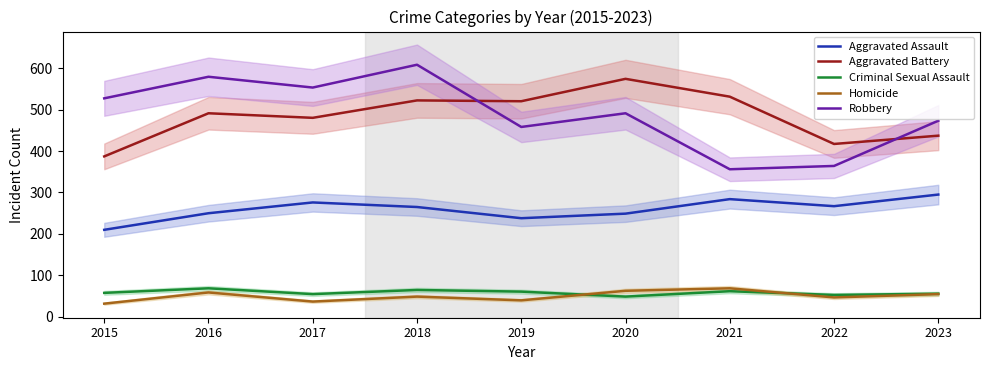

Reading left to right, extract all data points from this chart.

Aggravated Assault: 2015=210	2016=250	2017=276	2018=265	2019=238	2020=249	2021=284	2022=267	2023=295
Aggravated Battery: 2015=387	2016=491	2017=480	2018=522	2019=520	2020=574	2021=531	2022=417	2023=437
Criminal Sexual Assault: 2015=58	2016=69	2017=55	2018=65	2019=61	2020=49	2021=62	2022=53	2023=56
Homicide: 2015=32	2016=59	2017=37	2018=49	2019=40	2020=63	2021=69	2022=47	2023=55
Robbery: 2015=527	2016=579	2017=553	2018=608	2019=458	2020=491	2021=356	2022=364	2023=473